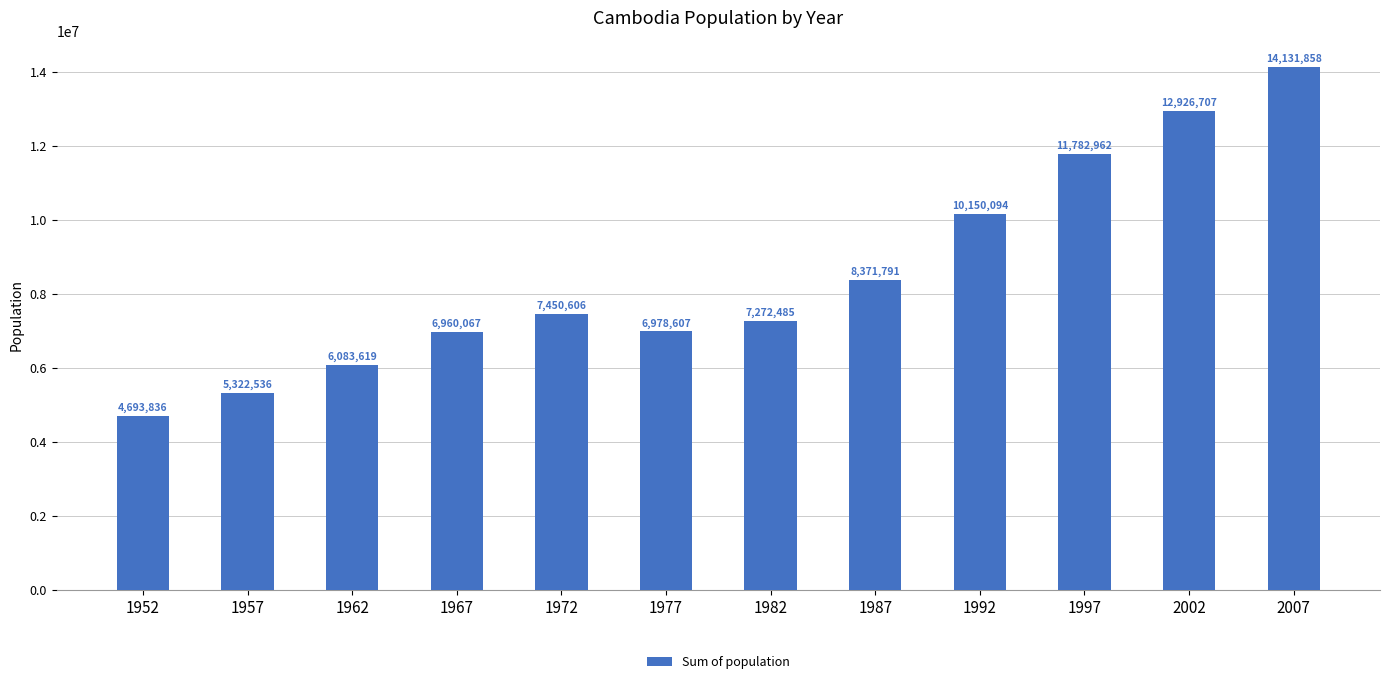

Reading right to left, list all the values displayed in this chart.

2007=14131858	2002=12926707	1997=11782962	1992=10150094	1987=8371791	1982=7272485	1977=6978607	1972=7450606	1967=6960067	1962=6083619	1957=5322536	1952=4693836